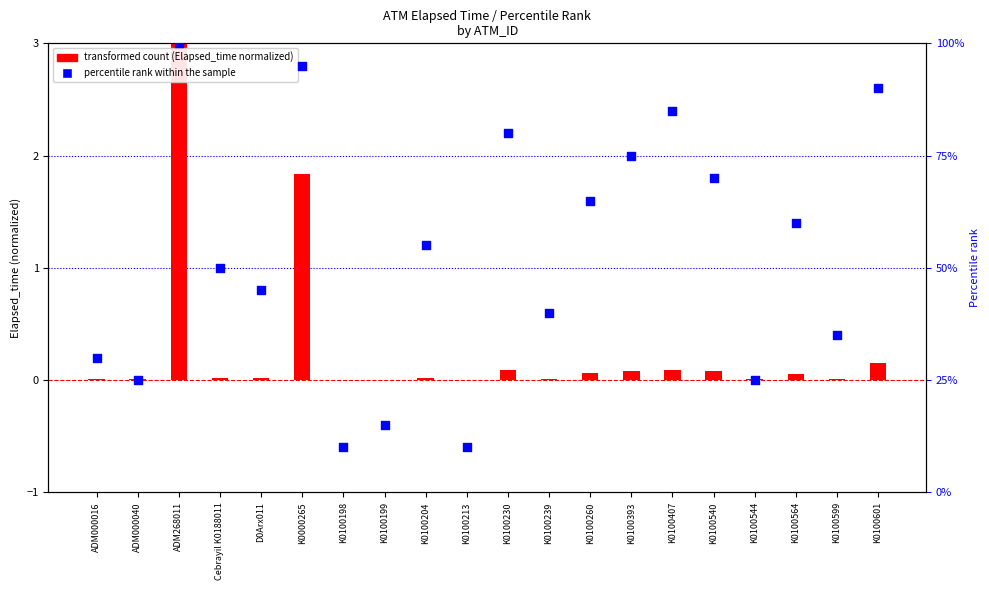

At how many categories does at least one series exceed 30?

14